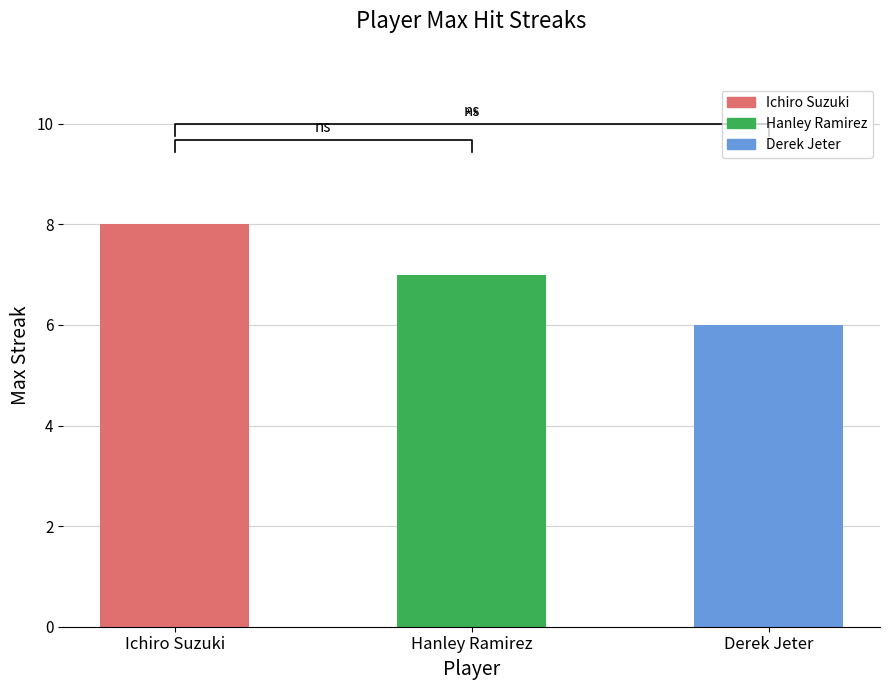

Where is the data nearest to the value 7?

Hanley Ramirez